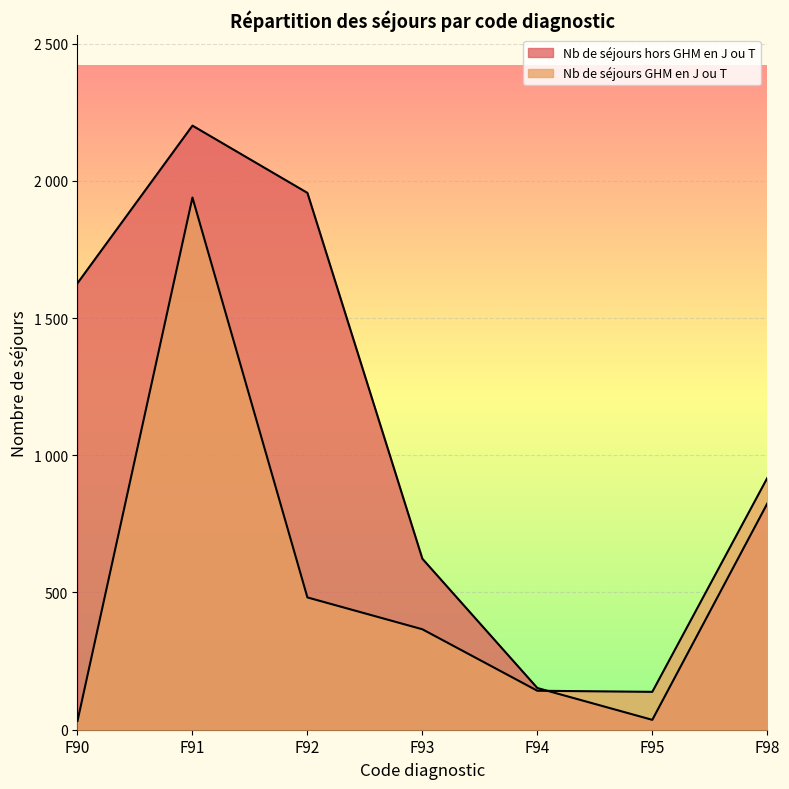

True or false: Nb de séjours GHM en J ou T has a value of 142 at F94.

True